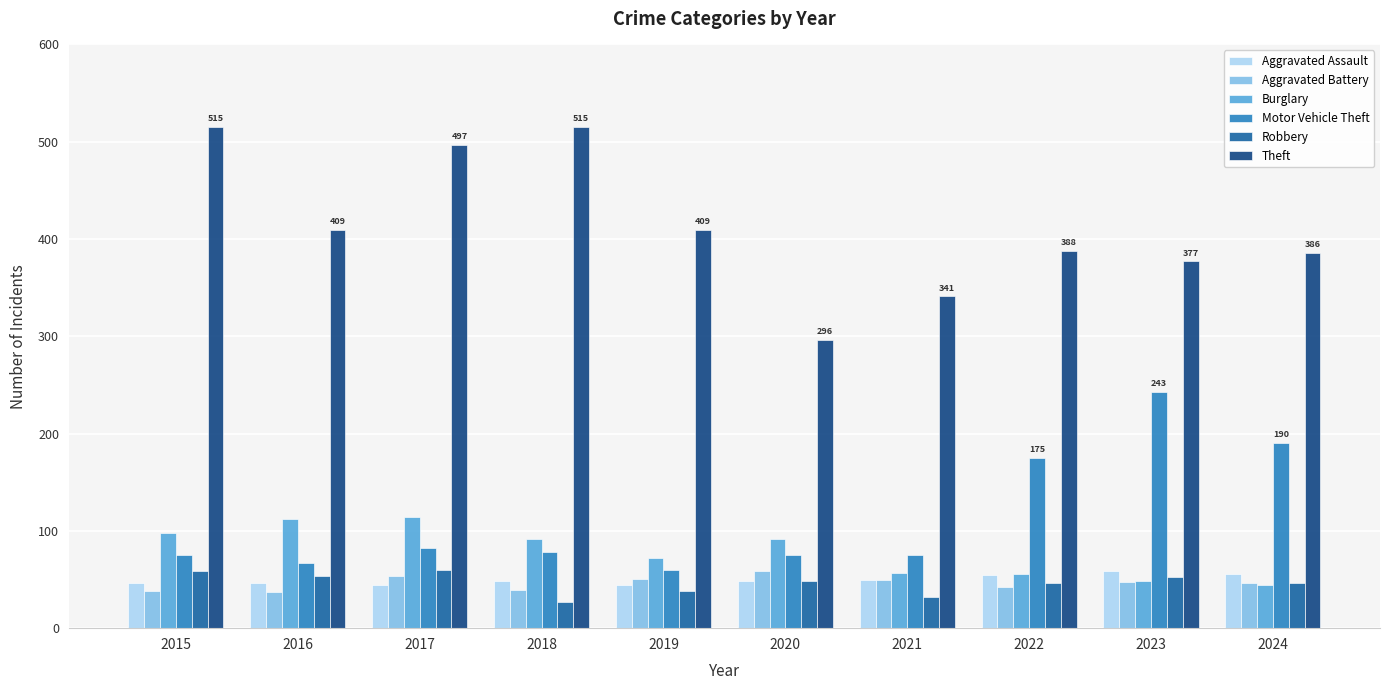

Is the value of Motor Vehicle Theft at 2019 greater than the value of Burglary at 2024?

Yes